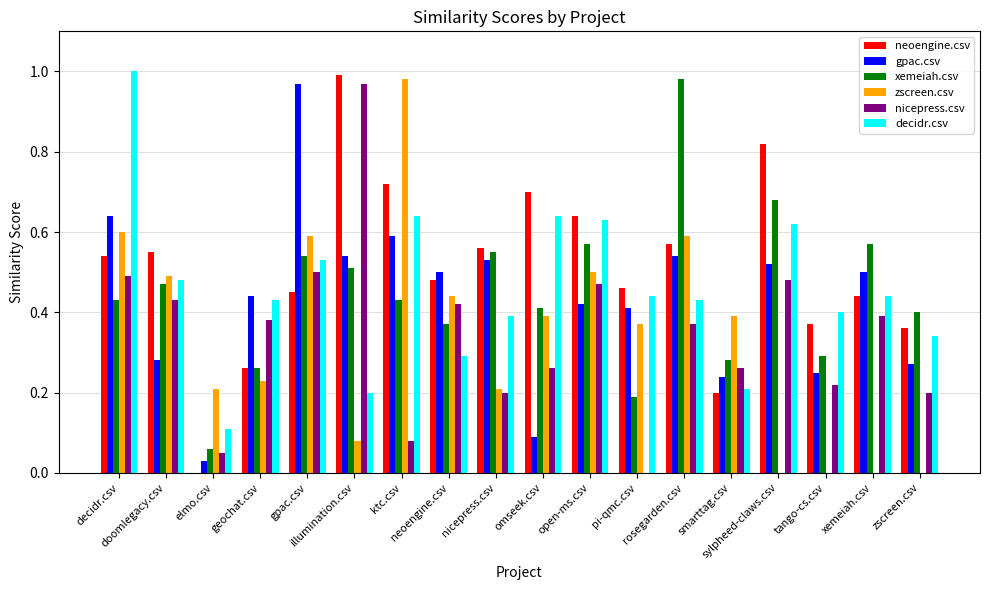

Does the chart contain stacked bars?

No